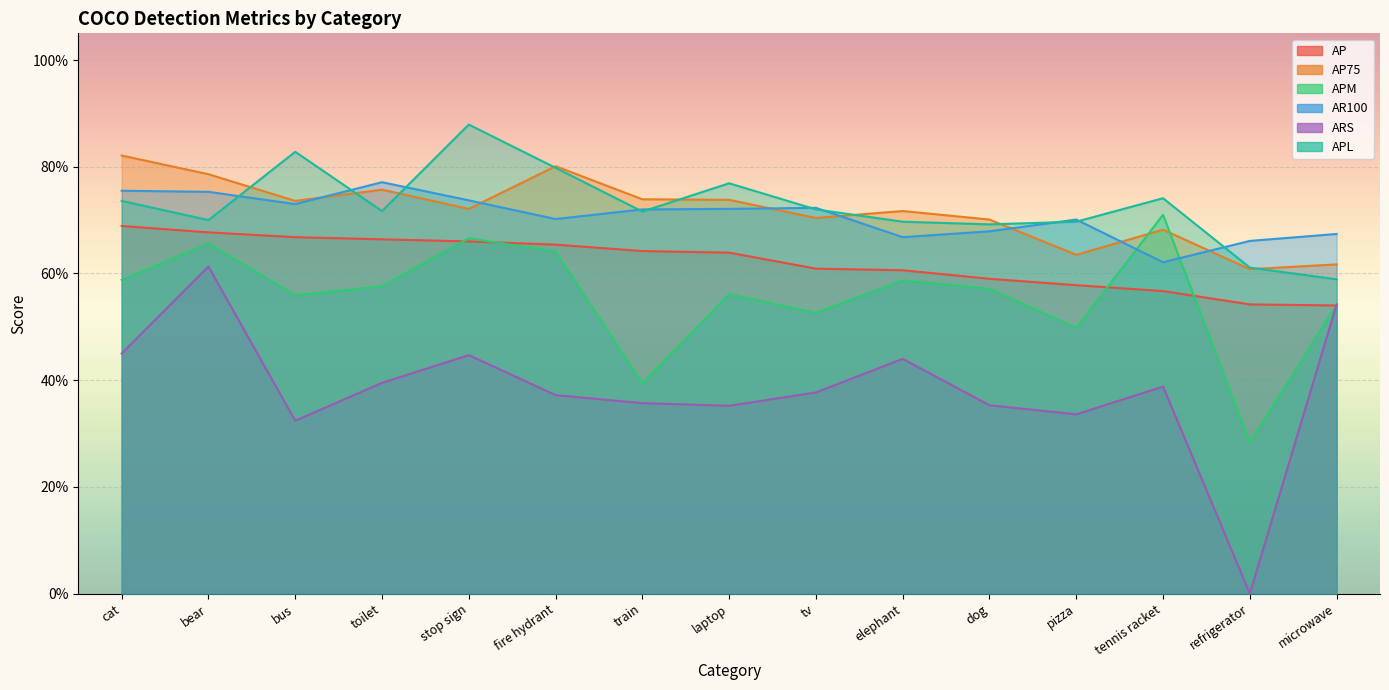

List the series in order of their peak value, highest first.

APL, AP75, AR100, APM, AP, ARS